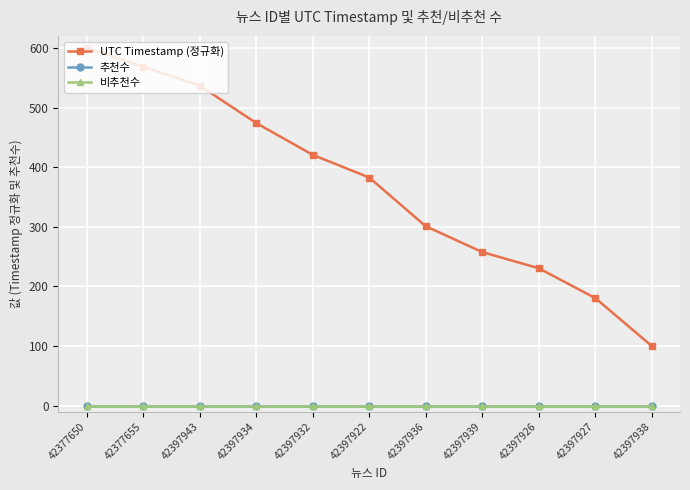

What is the sum of all UTC Timestamp (정규화) values?

4051.1